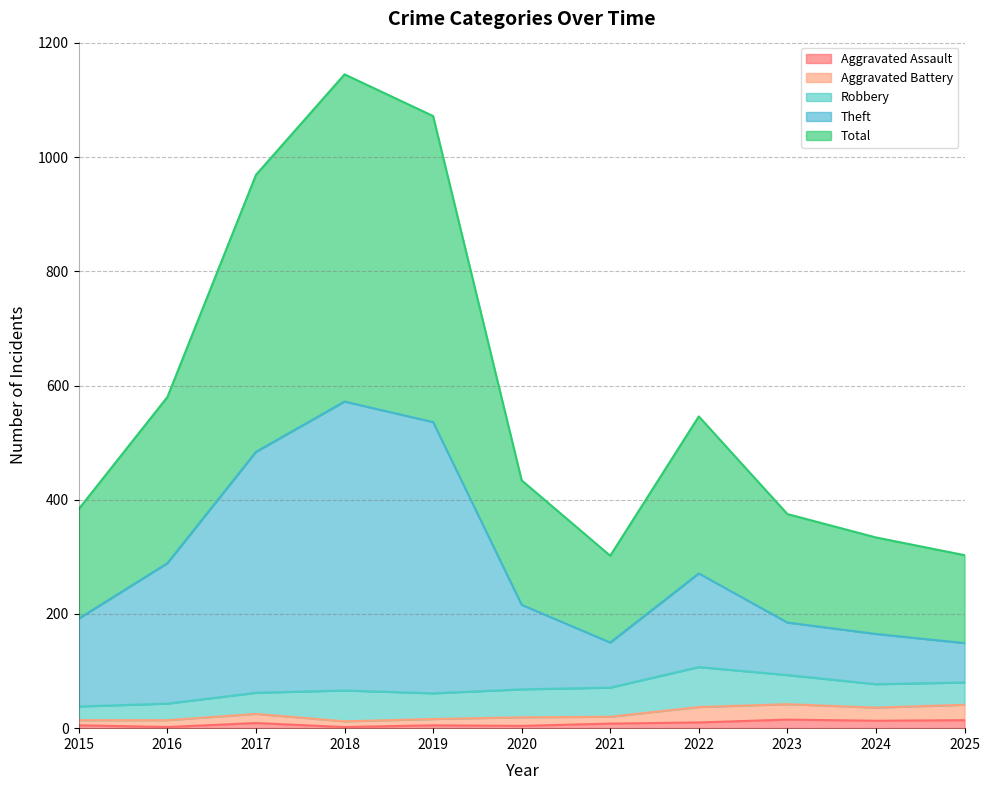

What is the difference between the Total values at 2023 and 2025?

72